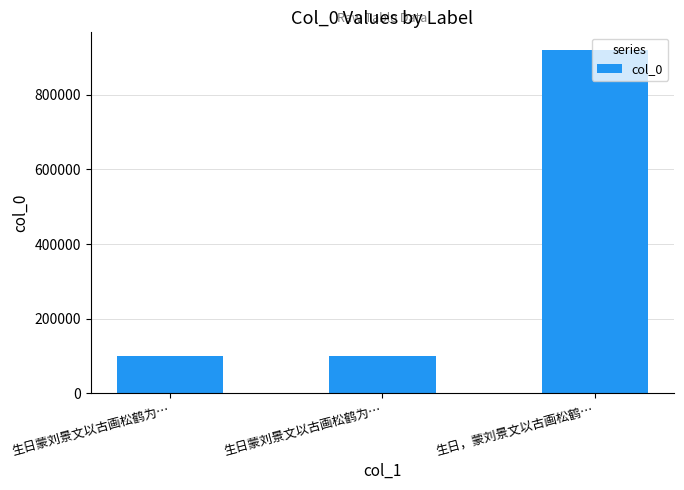

How many bars are there in total?

3